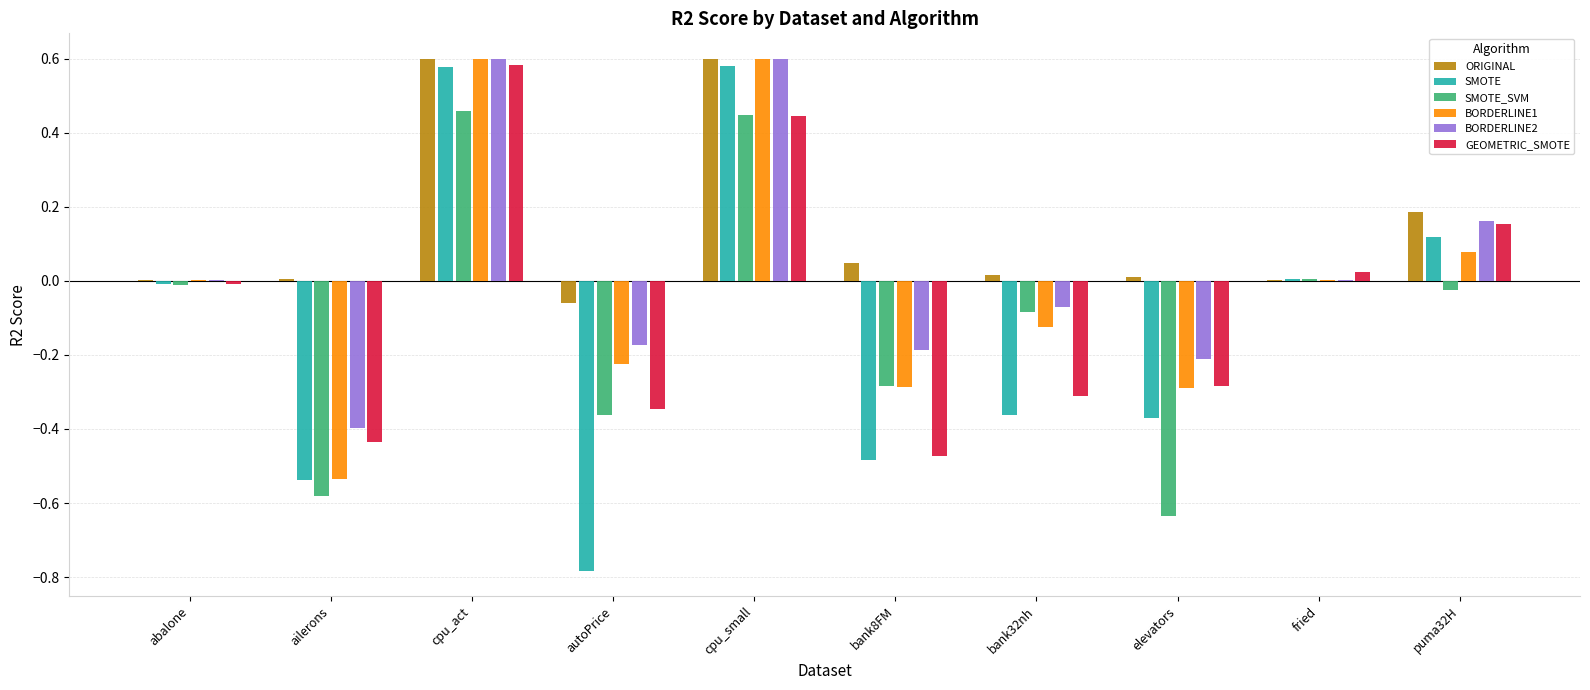

True or false: BORDERLINE2 has a value of 0.2 at cpu_small.

False